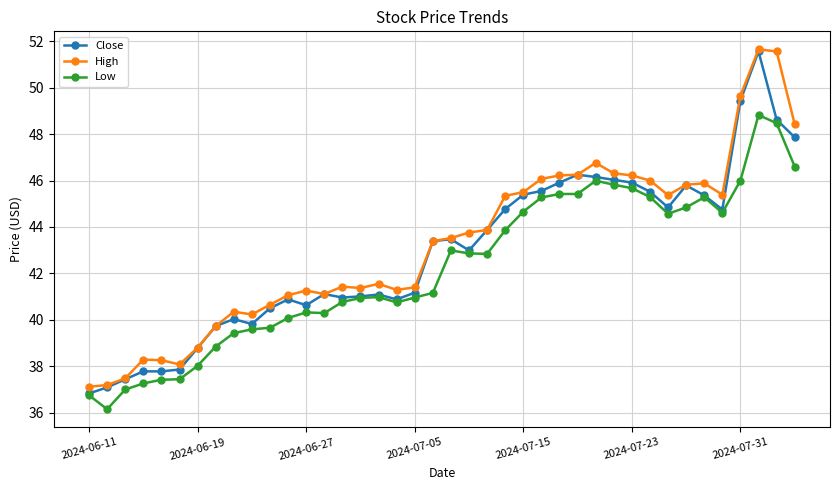

Which series has the widest spread of values?

Close